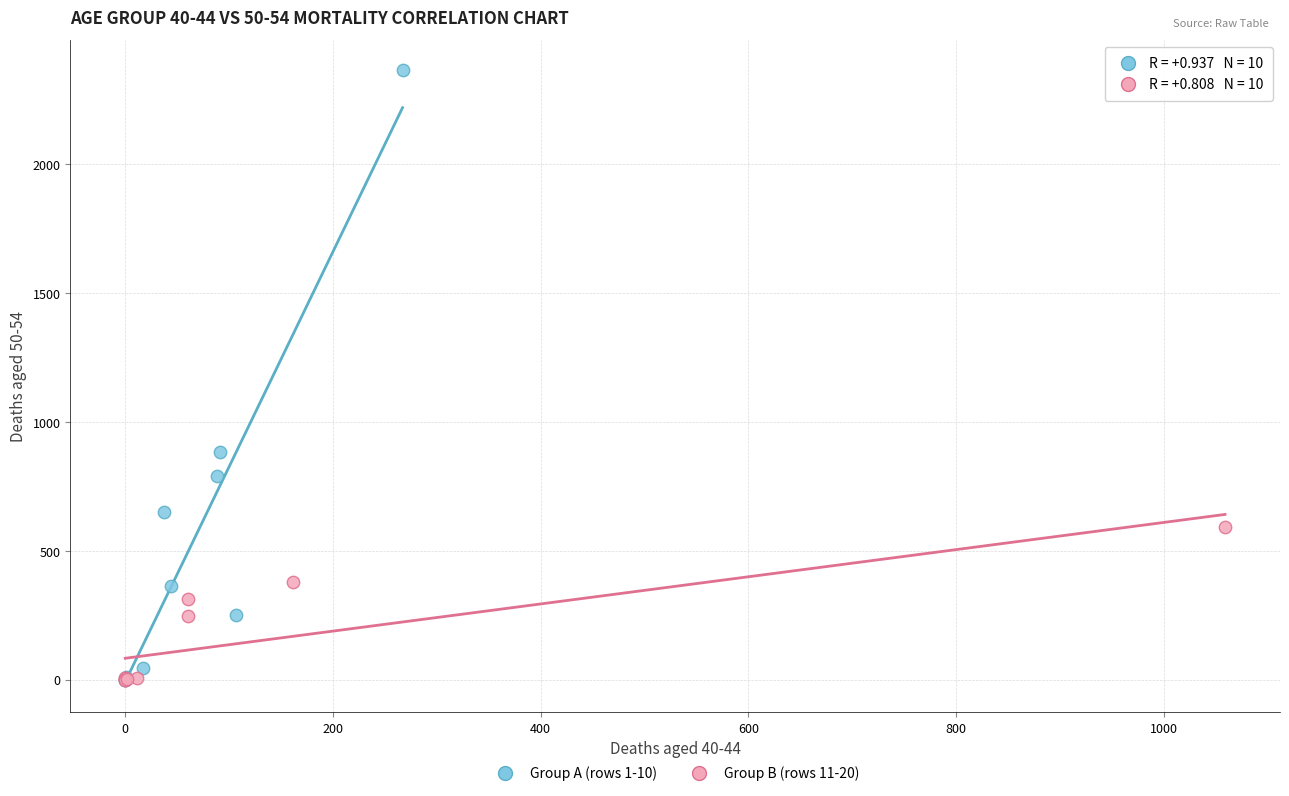

Which series has the largest Y range (max minus min)?

Group A (rows 1-10)